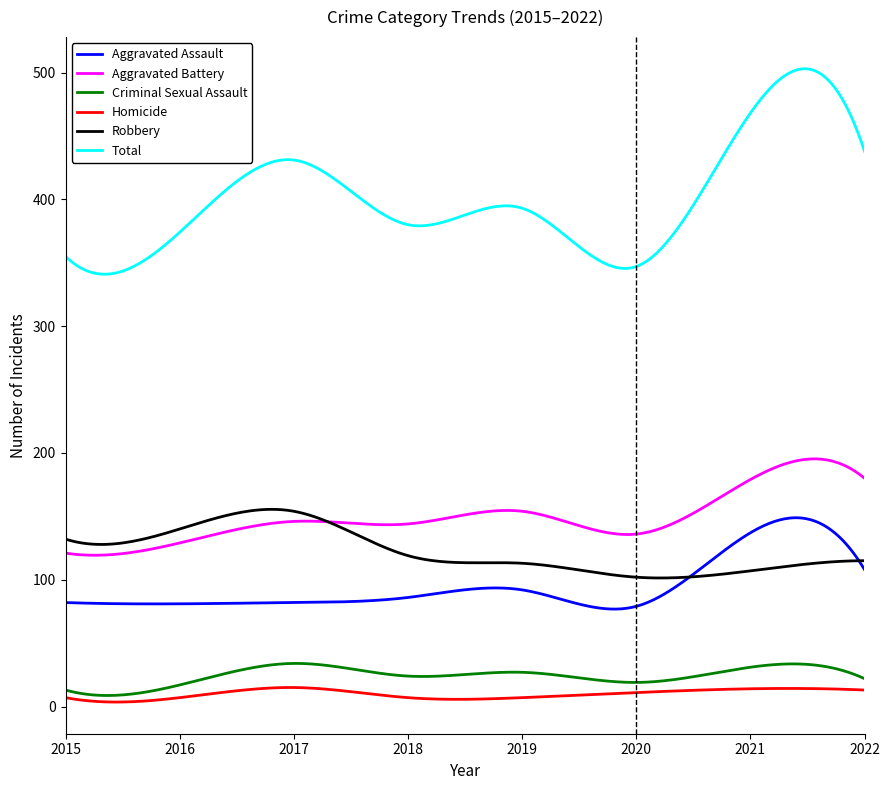

Which series has the largest total across all categories?

Total